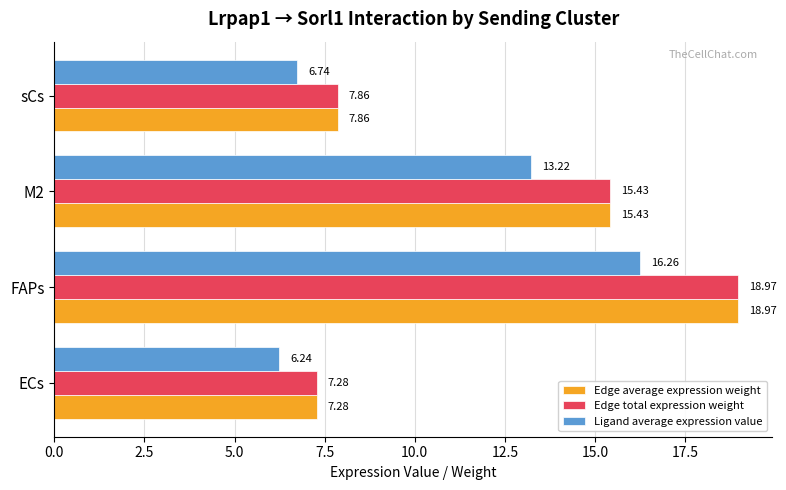

What is the total value across all series at sCs?

22.5